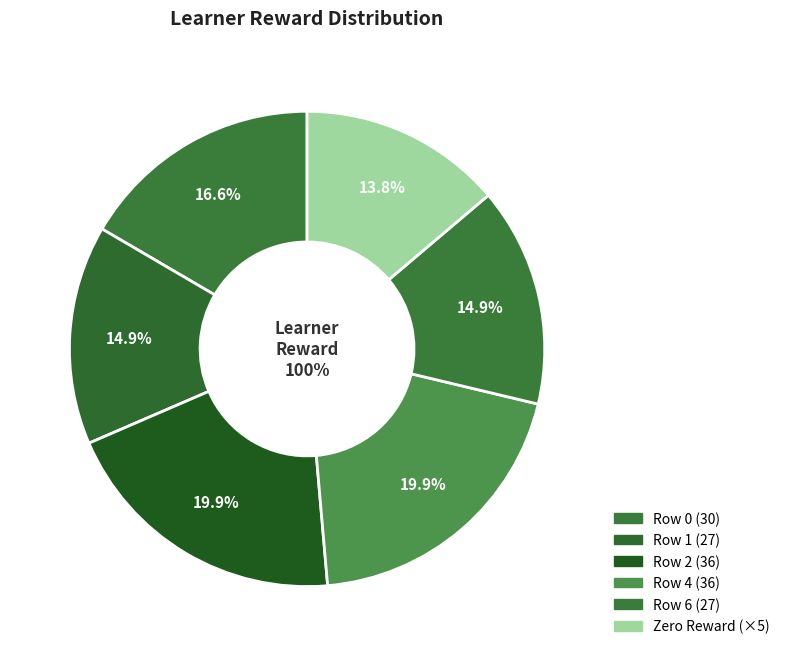

How much of the chart is everything except Row 3?

100.0%